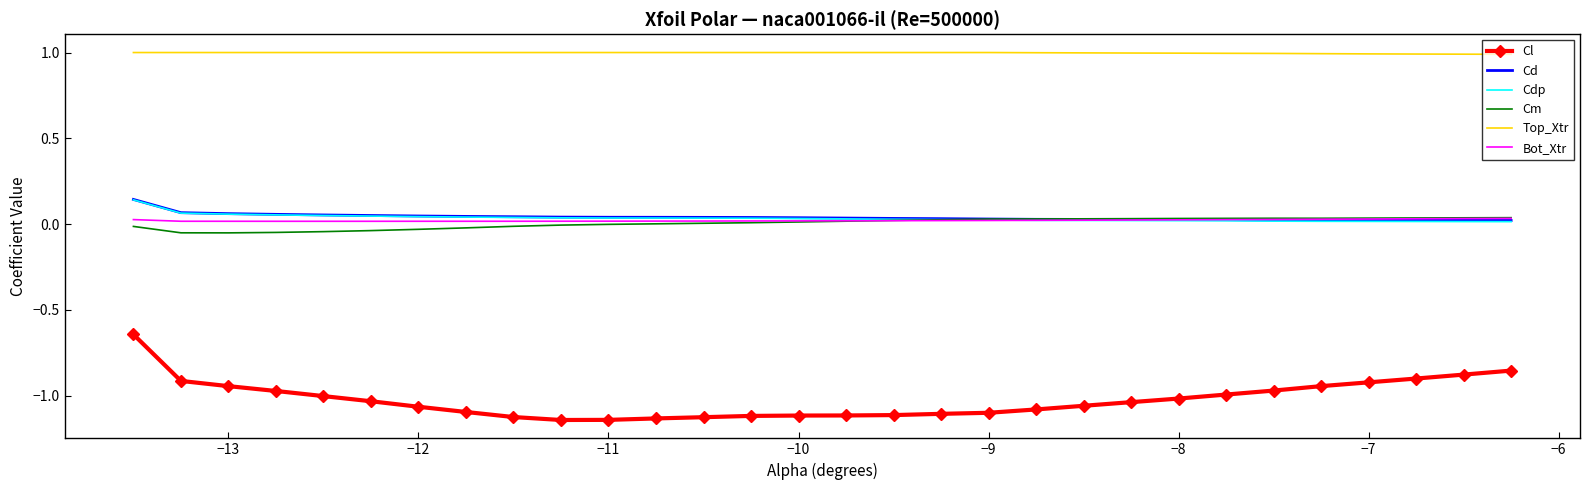

Which series has the largest total across all categories?

Top_Xtr